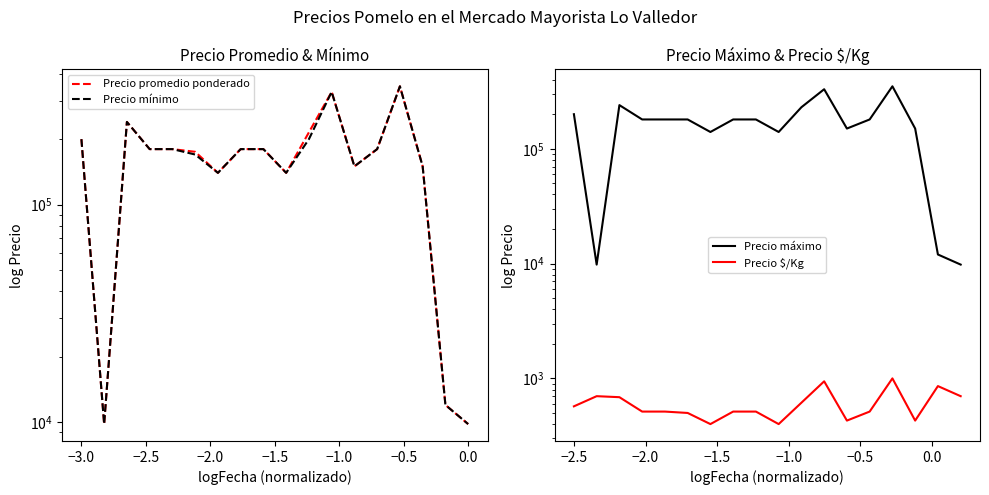

Which series has the largest total across all categories?

Precio máximo